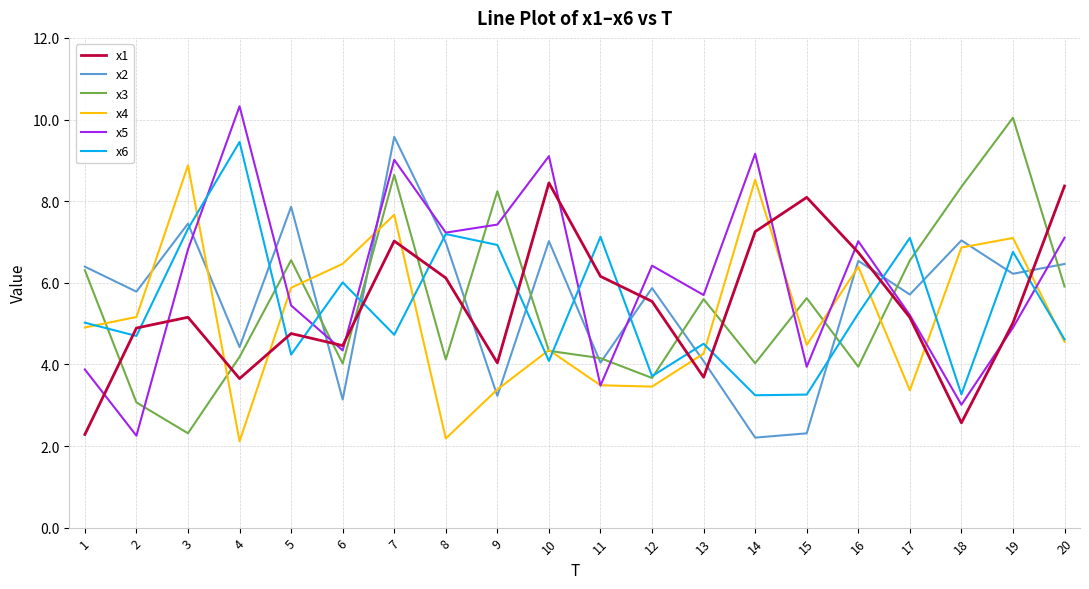

At which category is the sum across all series the highest?

7